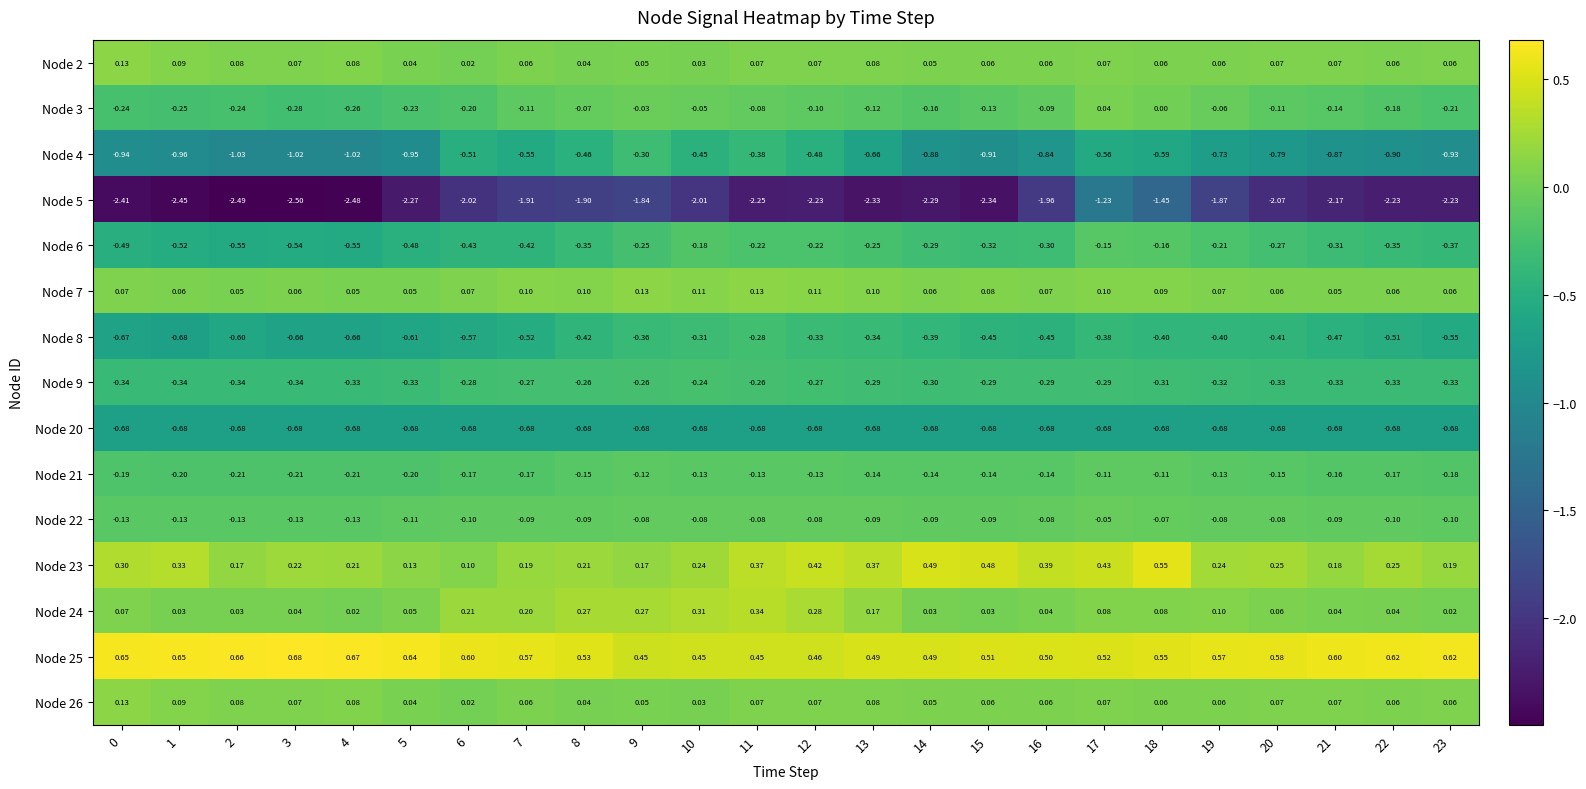

At which category does the chart reach its peak across all series?

3